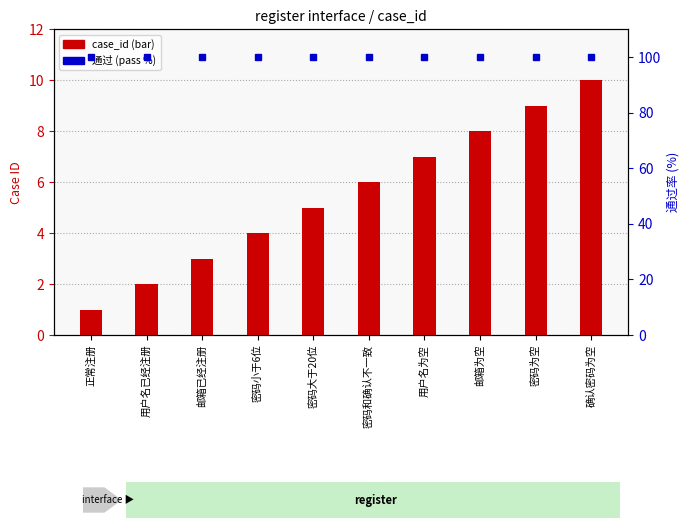

What are all the series names shown in the legend?

case_id, 通过 (pass rate)